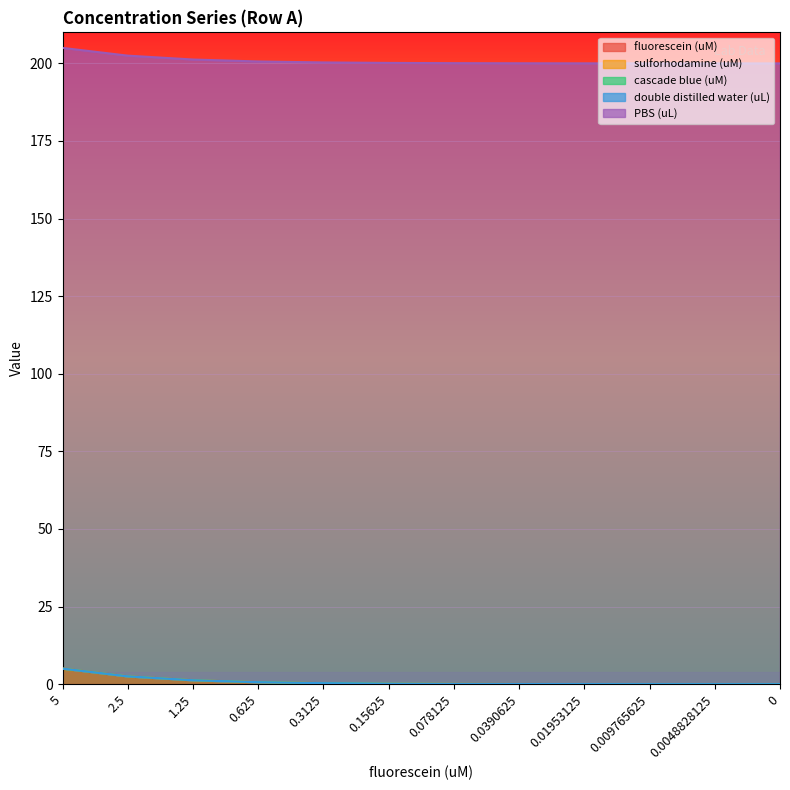

Reading left to right, extract all data points from this chart.

fluorescein (uM): 5=5.0	2.5=2.5	1.25=1.2	0.625=0.6	0.3125=0.3	0.15625=0.2	0.078125=0.1	0.0390625=0.0	0.01953125=0.0	0.009765625=0.0	0.0048828125=0.0	0=0.0
sulforhodamine (uM): 5=0.0	2.5=0.0	1.25=0.0	0.625=0.0	0.3125=0.0	0.15625=0.0	0.078125=0.0	0.0390625=0.0	0.01953125=0.0	0.009765625=0.0	0.0048828125=0.0	0=0.0
cascade blue (uM): 5=0.0	2.5=0.0	1.25=0.0	0.625=0.0	0.3125=0.0	0.15625=0.0	0.078125=0.0	0.0390625=0.0	0.01953125=0.0	0.009765625=0.0	0.0048828125=0.0	0=0.0
double distilled water (uL): 5=0.0	2.5=0.0	1.25=0.0	0.625=0.0	0.3125=0.0	0.15625=0.0	0.078125=0.0	0.0390625=0.0	0.01953125=0.0	0.009765625=0.0	0.0048828125=0.0	0=0.0
PBS (uL): 5=200.0	2.5=200.0	1.25=200.0	0.625=200.0	0.3125=200.0	0.15625=200.0	0.078125=200.0	0.0390625=200.0	0.01953125=200.0	0.009765625=200.0	0.0048828125=200.0	0=200.0